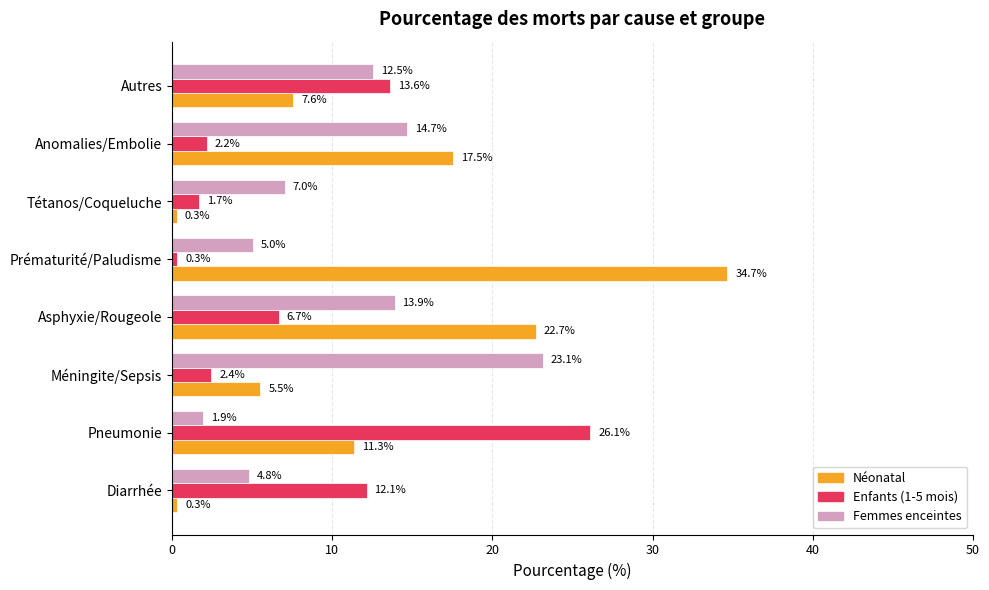

At which label is Enfants (1-5 mois) closest to 13?

Autres